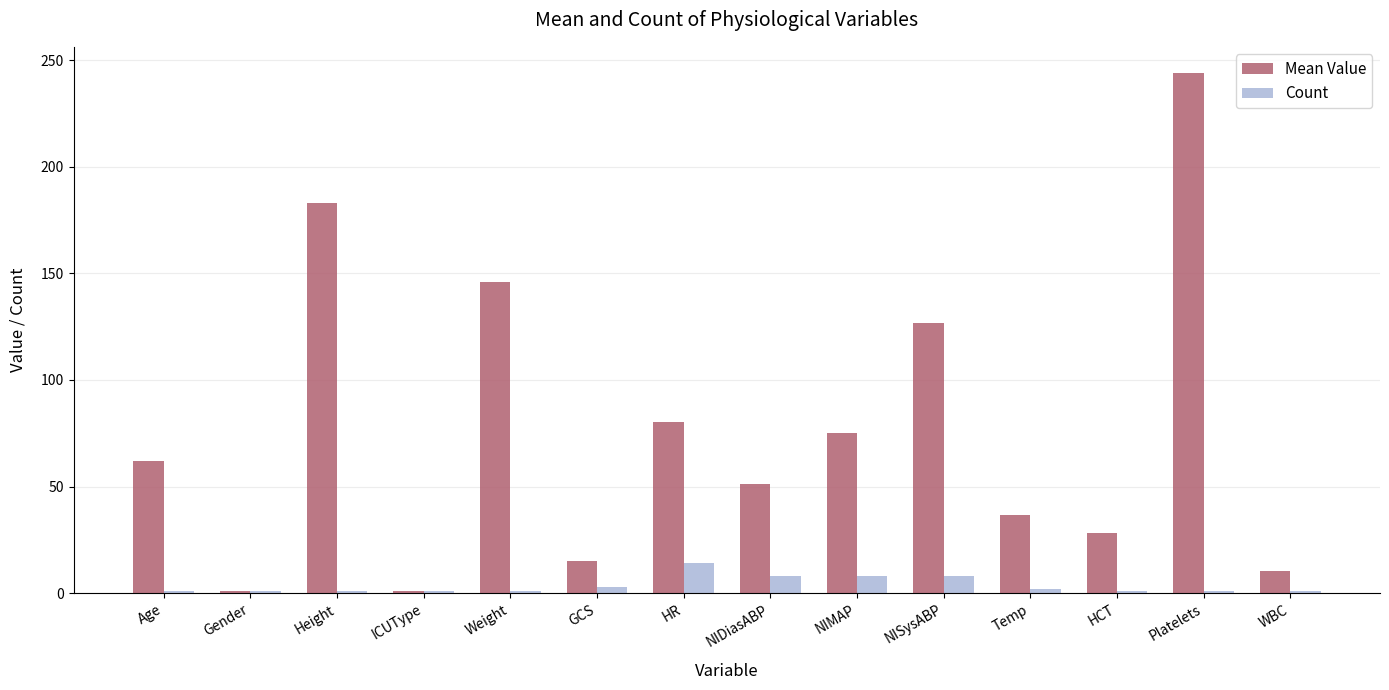

How many categories are shown in the chart?

14